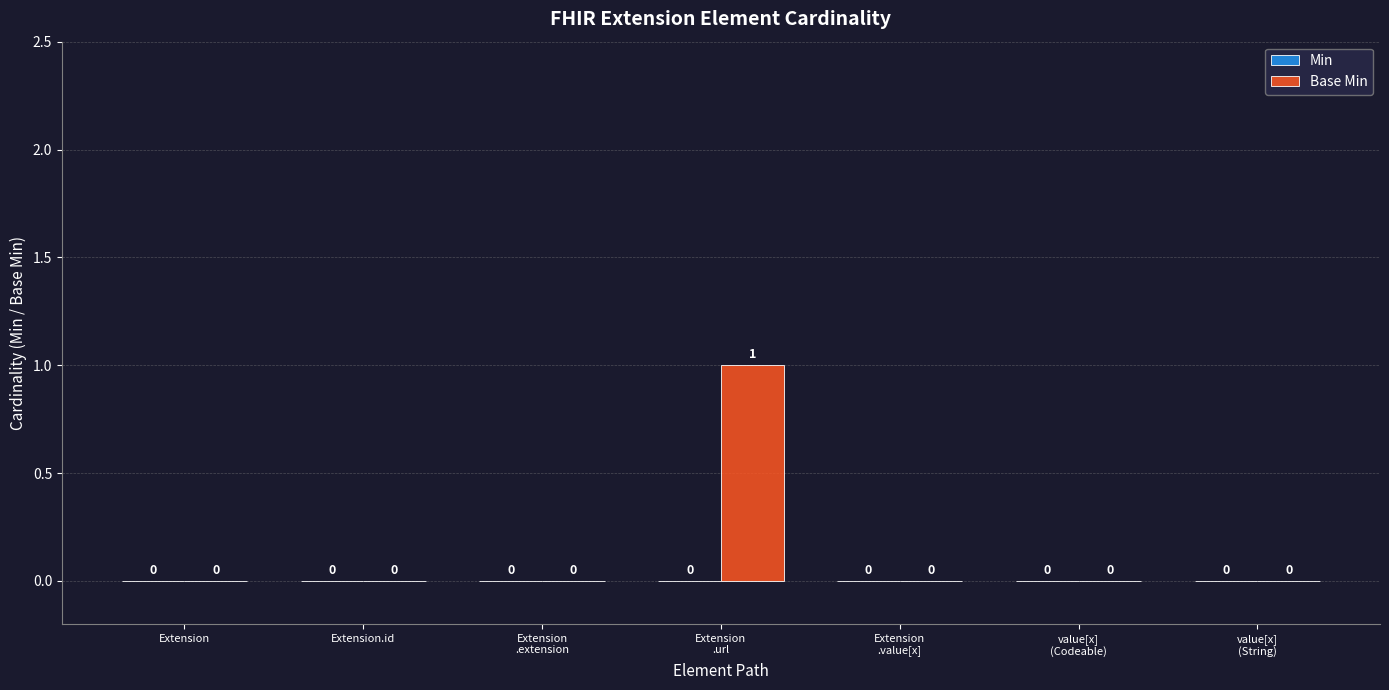

How many values are between 0 and 1?

7